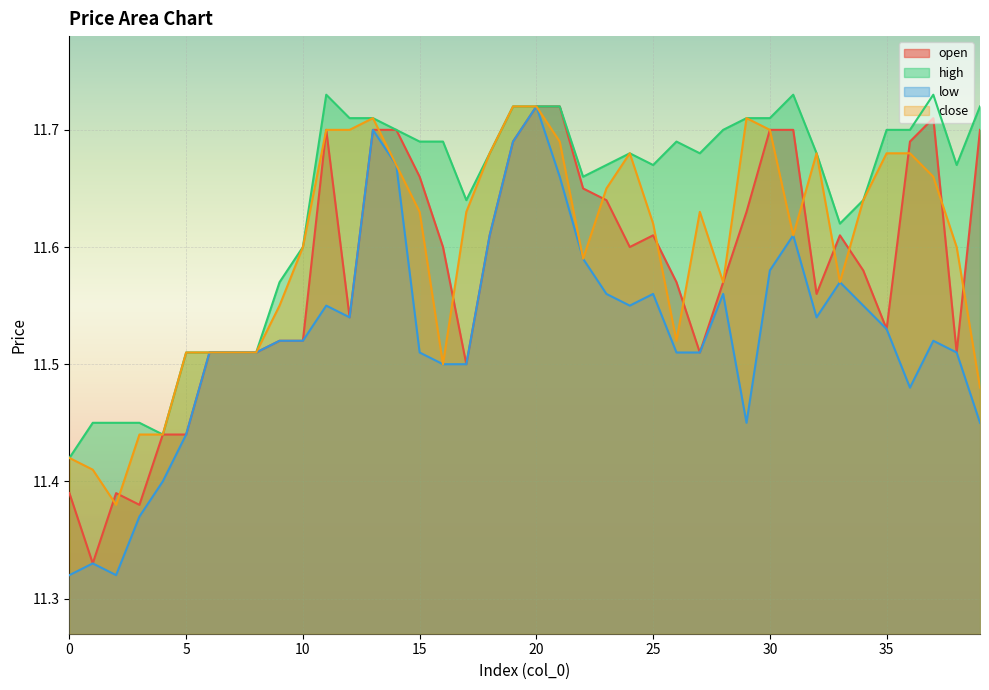

What is the sum of the low values at 7 and 4?

22.9